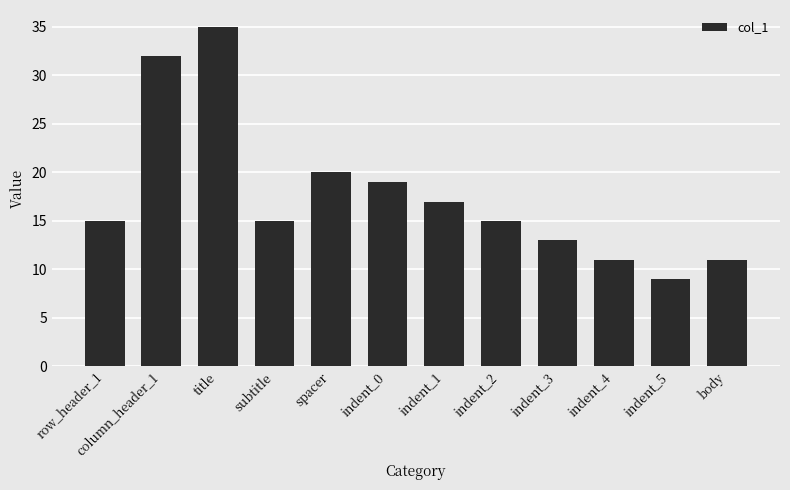

What is the label of the 9th bar from the left?

indent_3